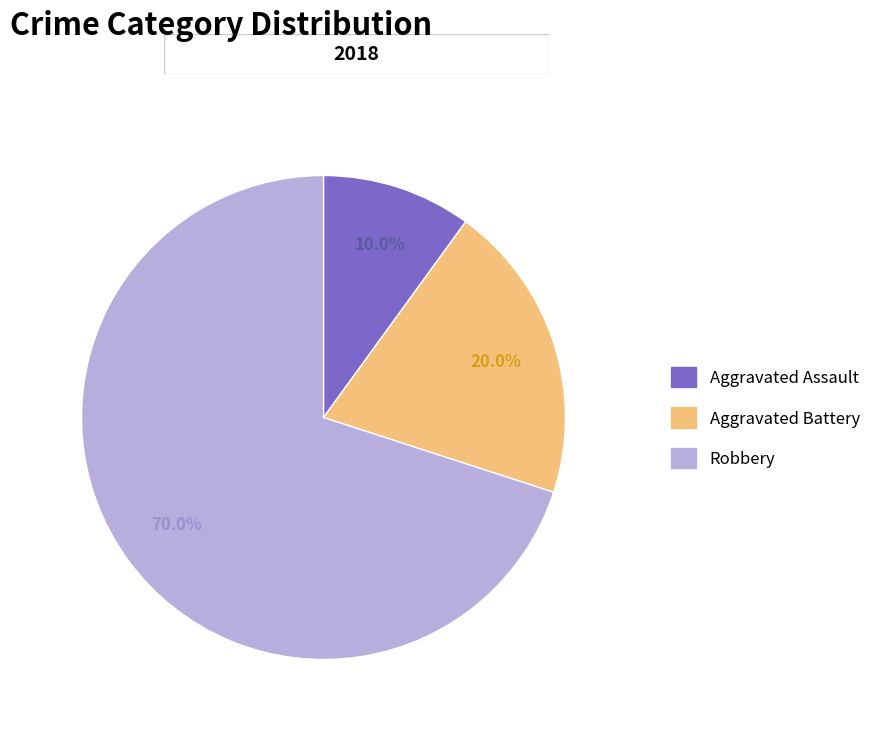

Which category has the smallest portion of the pie?

Aggravated Assault